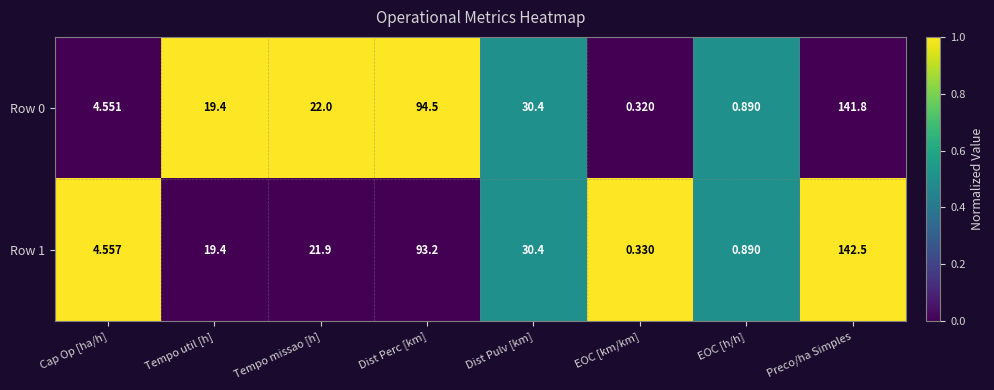

At which category does the chart reach its minimum across all series?

EOC [km/km]